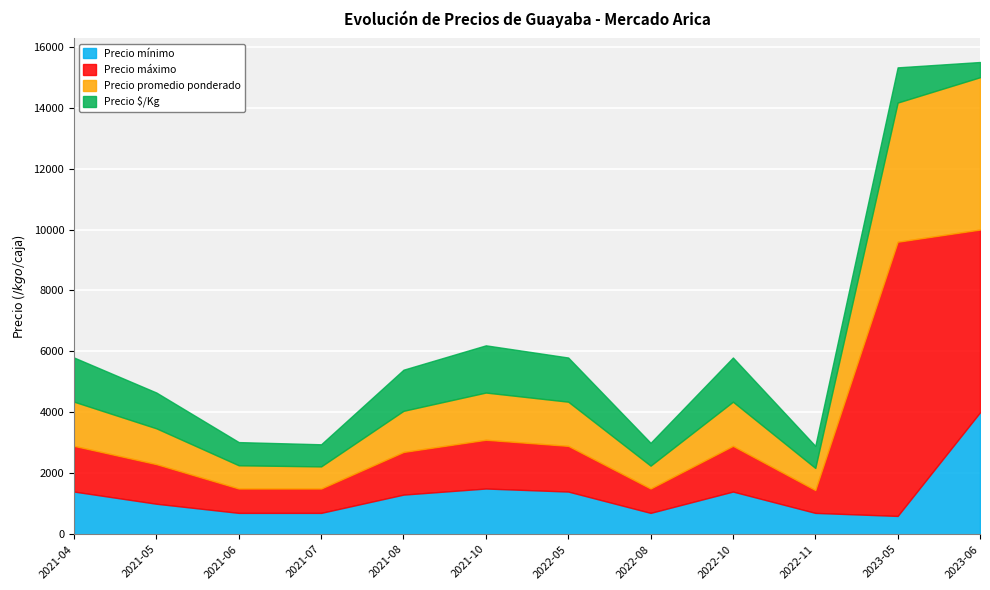

At how many categories does at least one series exceed 6485?

1